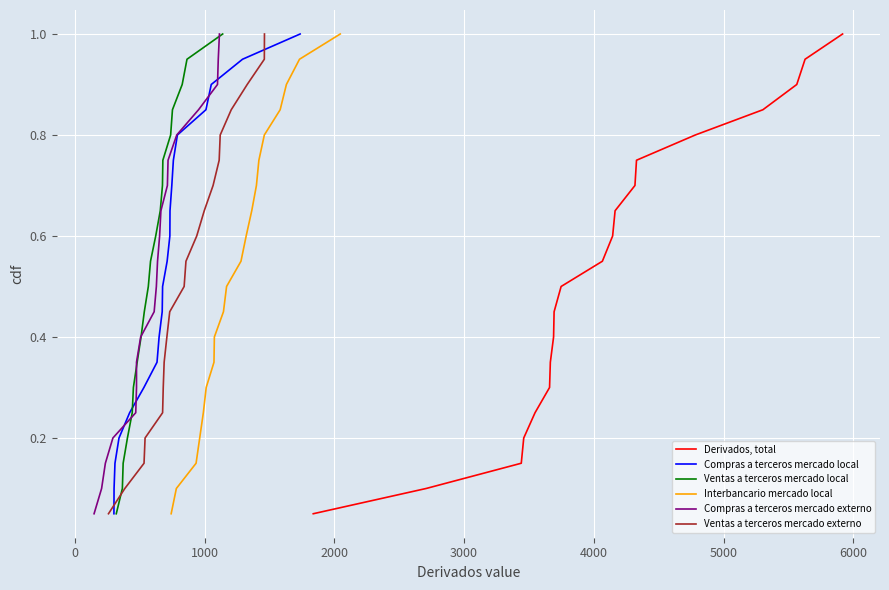

Reading left to right, list all the values displayed in this chart.

Derivados, total: 0.1	0.1	0.1	0.2	0.2	0.3	0.3	0.4	0.5	0.5	0.6	0.6	0.7	0.7	0.8	0.8	0.8	0.9	0.9	1.0
Compras a terceros mercado local: 0.1	0.1	0.1	0.2	0.2	0.3	0.3	0.4	0.5	0.5	0.6	0.6	0.7	0.7	0.8	0.8	0.8	0.9	0.9	1.0
Ventas a terceros mercado local: 0.1	0.1	0.1	0.2	0.2	0.3	0.3	0.4	0.5	0.5	0.6	0.6	0.7	0.7	0.8	0.8	0.8	0.9	0.9	1.0
Interbancario mercado local: 0.1	0.1	0.1	0.2	0.2	0.3	0.3	0.4	0.5	0.5	0.6	0.6	0.7	0.7	0.8	0.8	0.8	0.9	0.9	1.0
Compras a terceros mercado externo: 0.1	0.1	0.1	0.2	0.2	0.3	0.3	0.4	0.5	0.5	0.6	0.6	0.7	0.7	0.8	0.8	0.8	0.9	0.9	1.0
Ventas a terceros mercado externo: 0.1	0.1	0.1	0.2	0.2	0.3	0.3	0.4	0.5	0.5	0.6	0.6	0.7	0.7	0.8	0.8	0.8	0.9	0.9	1.0